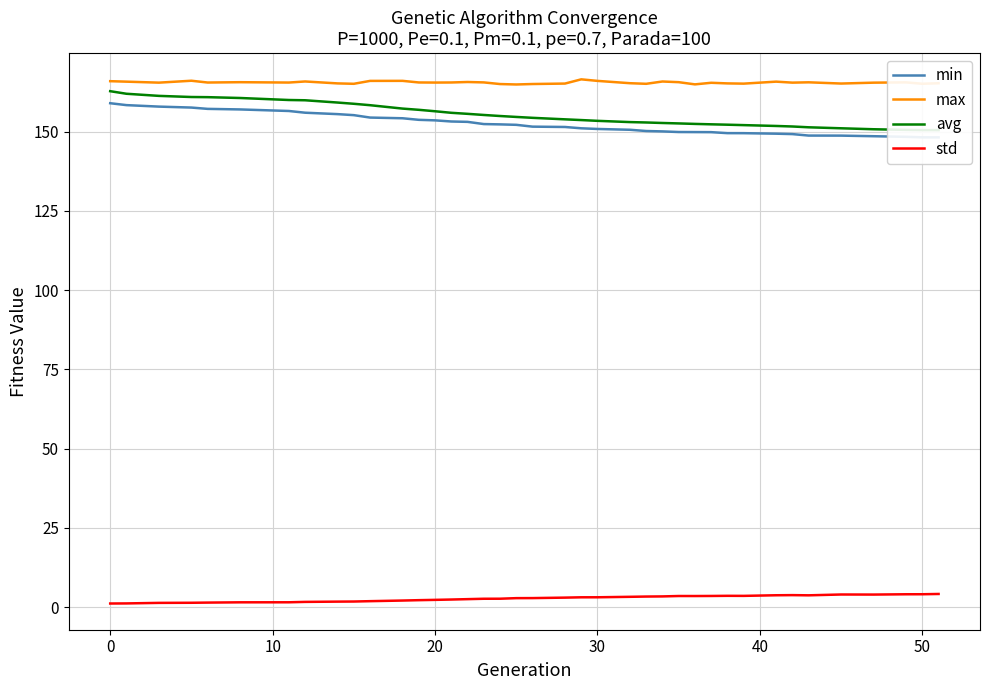

The max series shows 98.0 at 30. True or false?

False